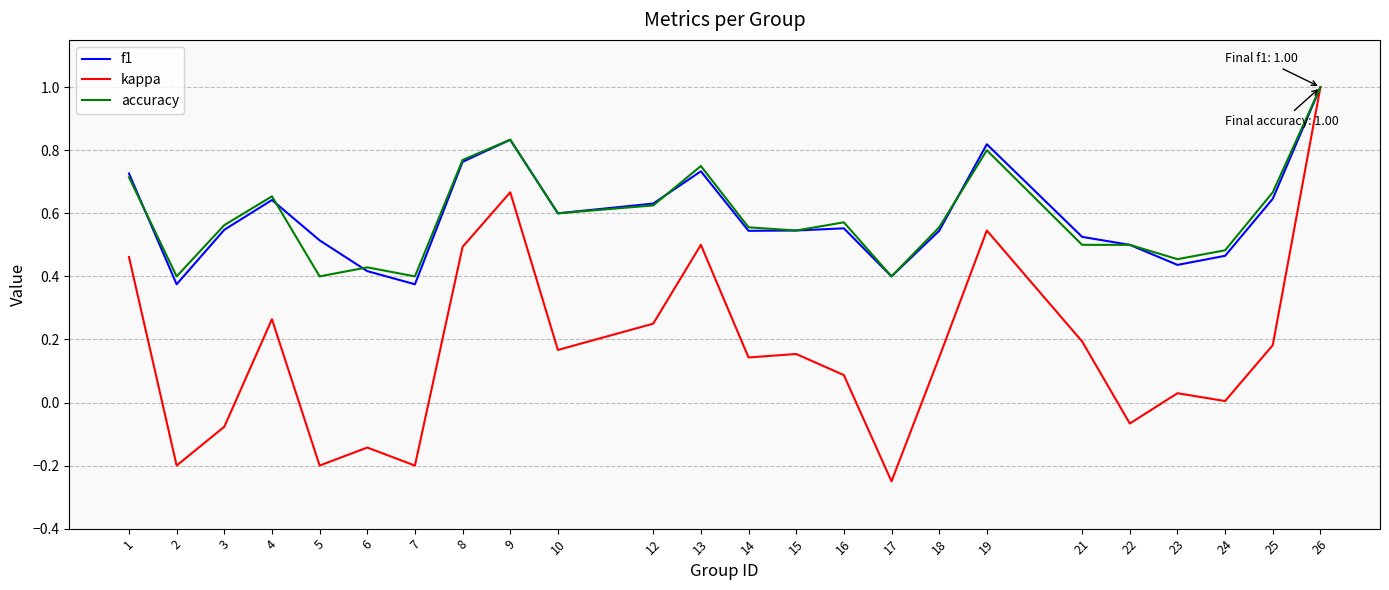

What is the greatest value displayed?

1.0